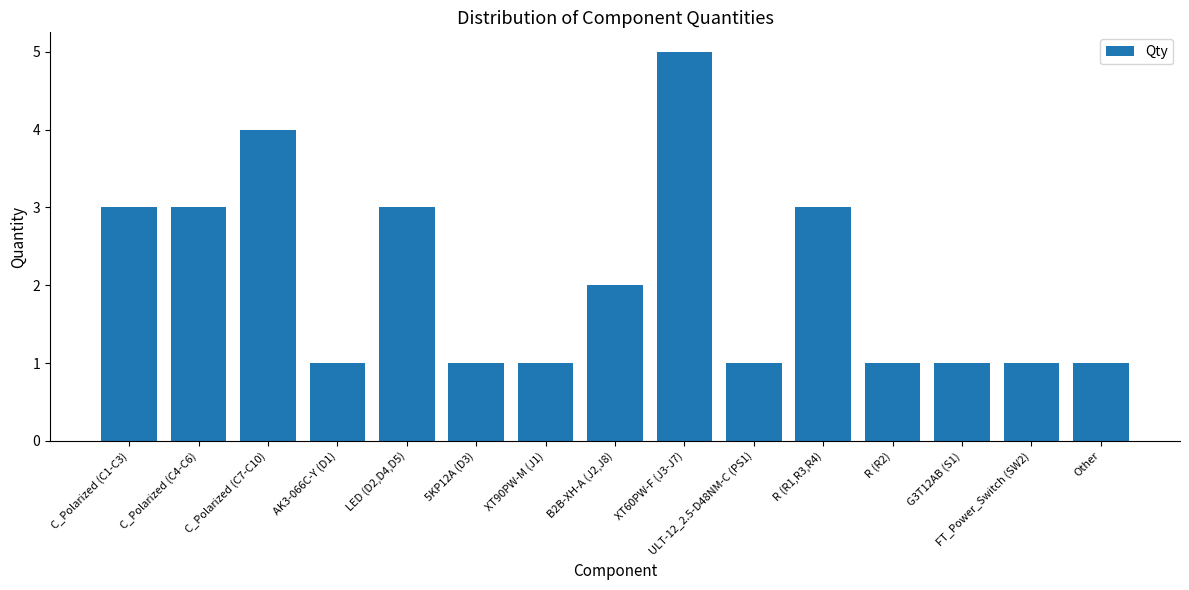

What is the smallest value displayed?

1